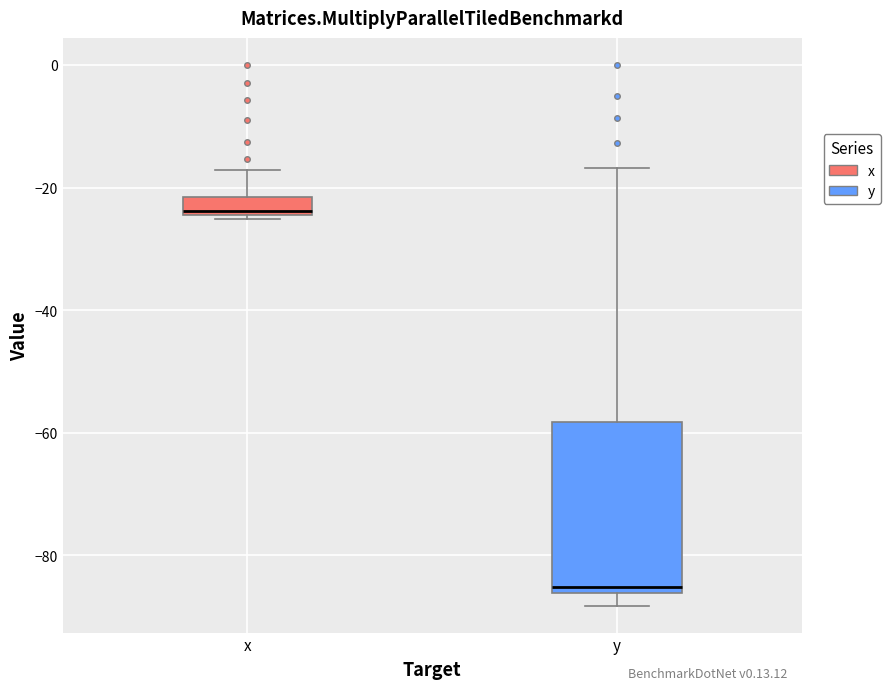

Where is the lower edge of the box for x on the y-axis? The values are not printed on the chart, so give them approximately, as read against the axis.

-24